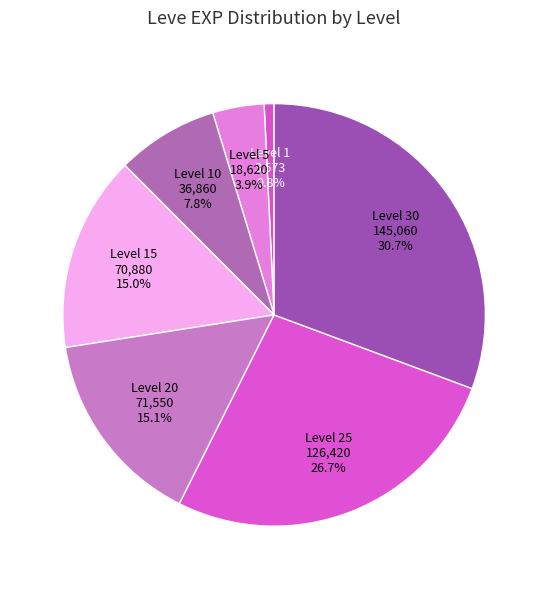

Between Level 15 and Level 1, which is larger?

Level 15